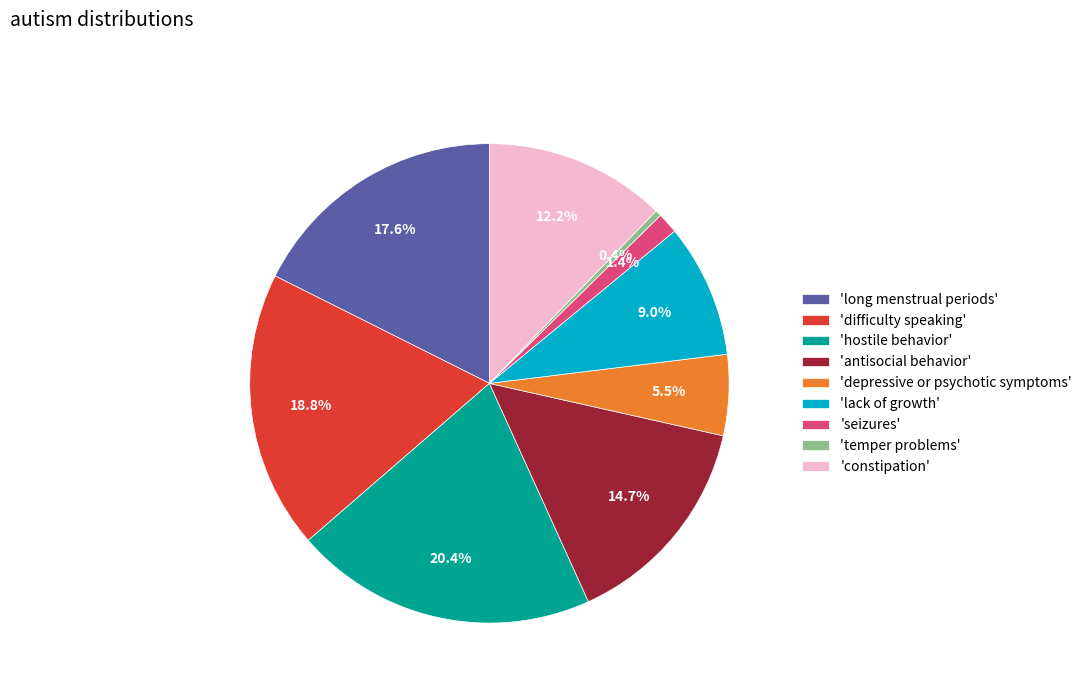

Which slice is the smallest?

'temper problems'